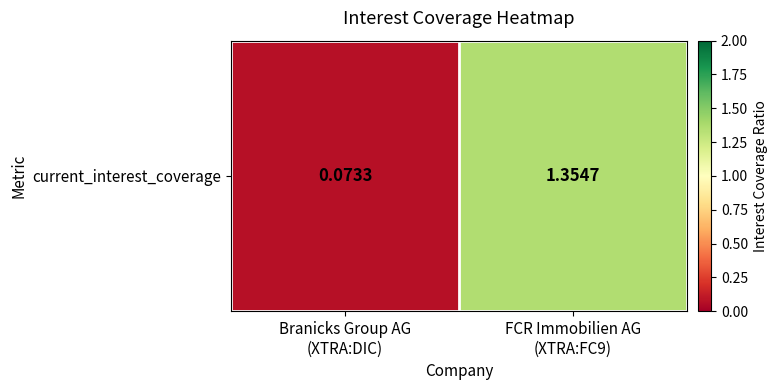

Reading right to left, list all the values displayed in this chart.

1.4	0.1